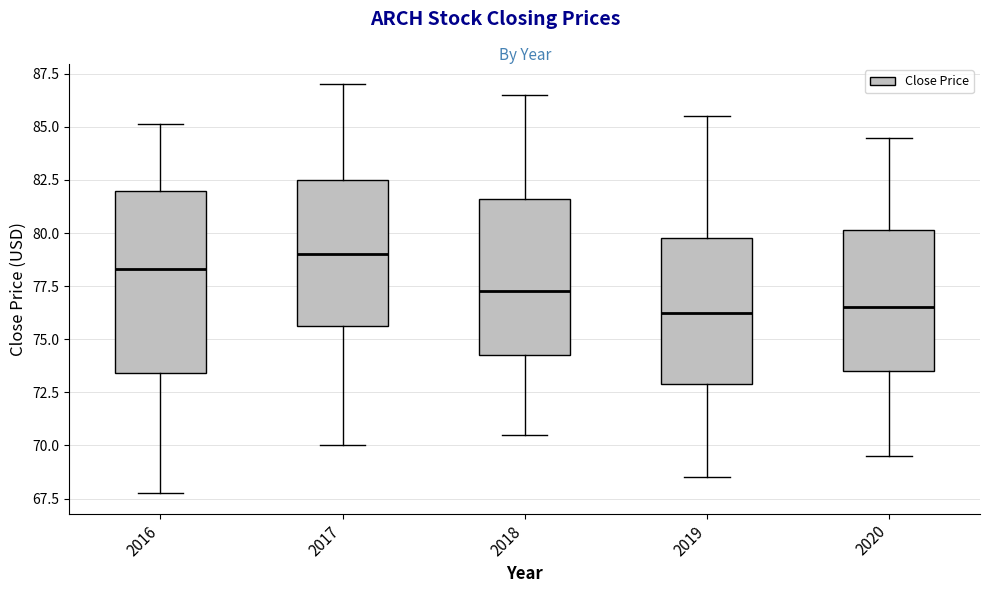

Where is the lower edge of the box at x = 2019 on the y-axis? The values are not printed on the chart, so give them approximately, as read against the axis.

73.0